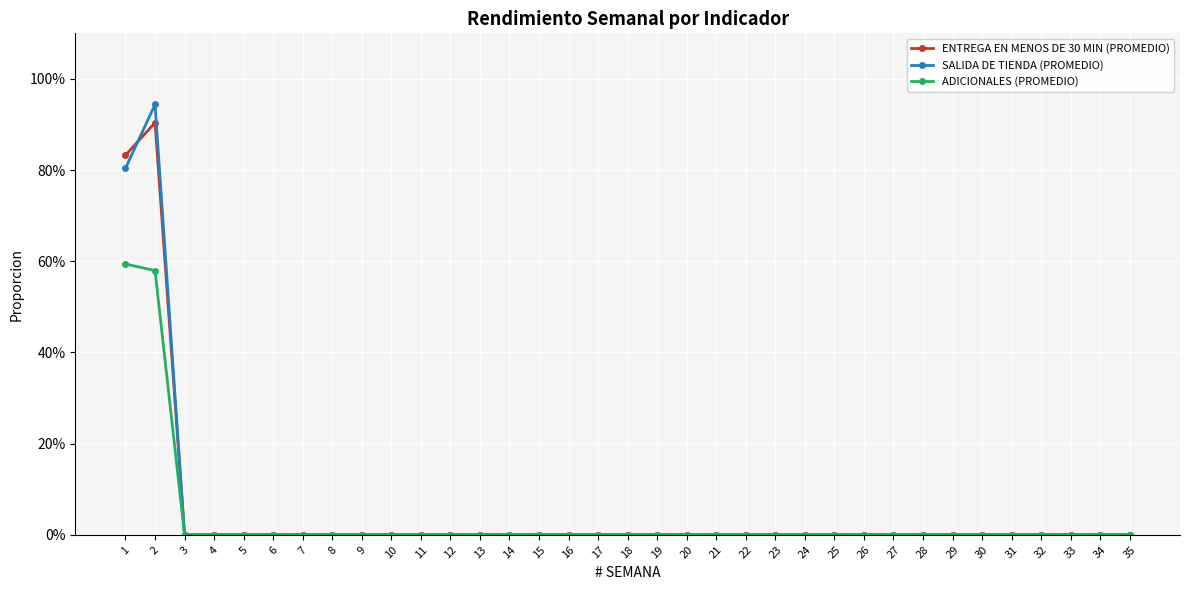

Which series has the largest range (max minus min)?

SALIDA DE TIENDA (PROMEDIO)